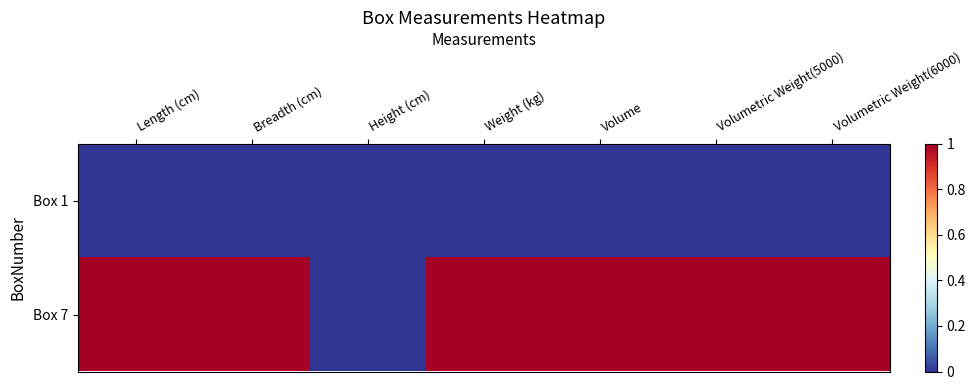

At which category is the sum across all series the highest?

Length (cm)